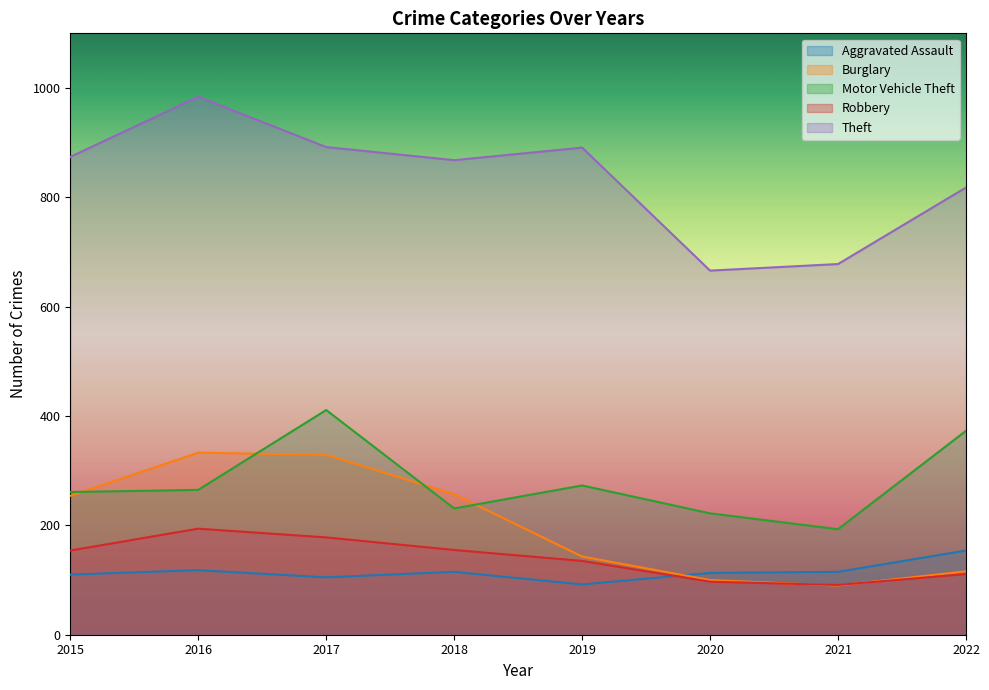

True or false: Robbery and Theft intersect in this chart.

False